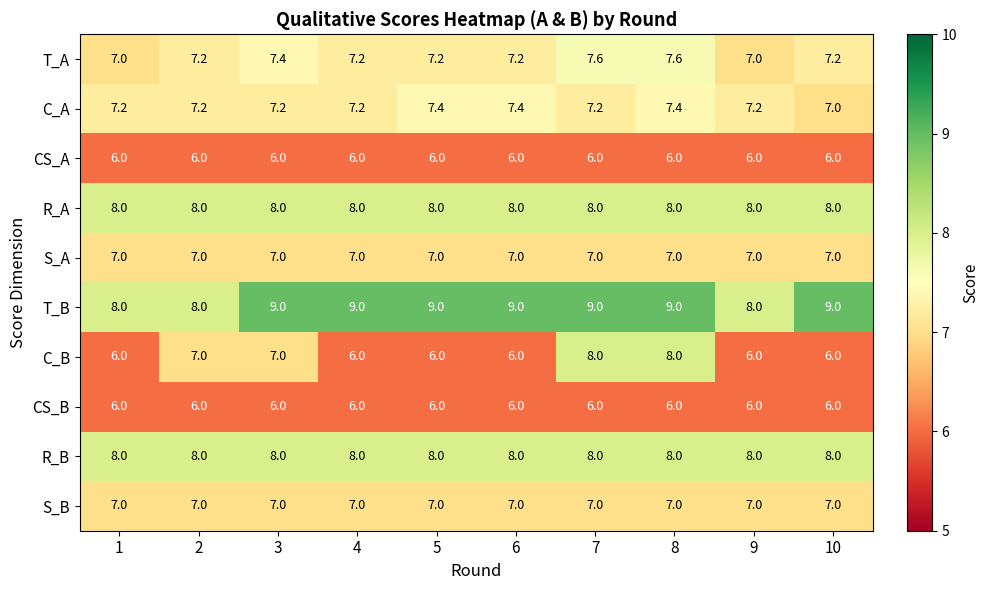

Which series has the largest total across all categories?

T_B